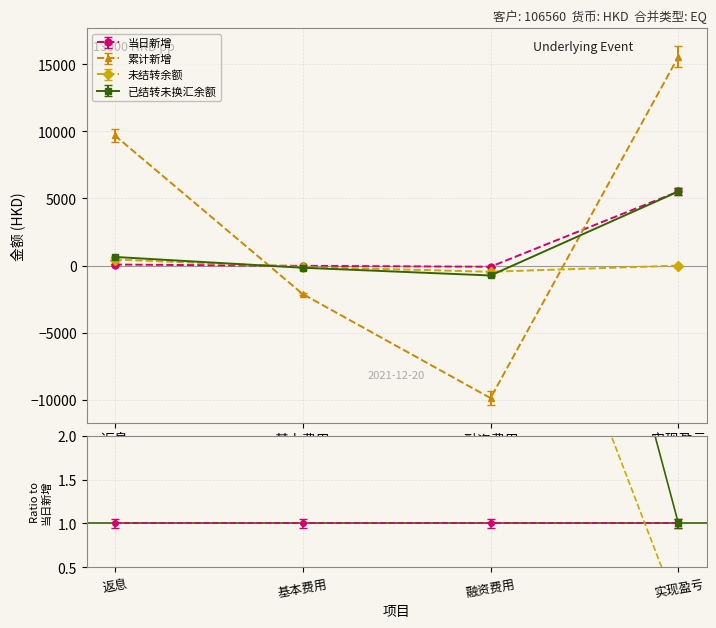

How many intersections are there between 当日新增 and 未结转余额?

1